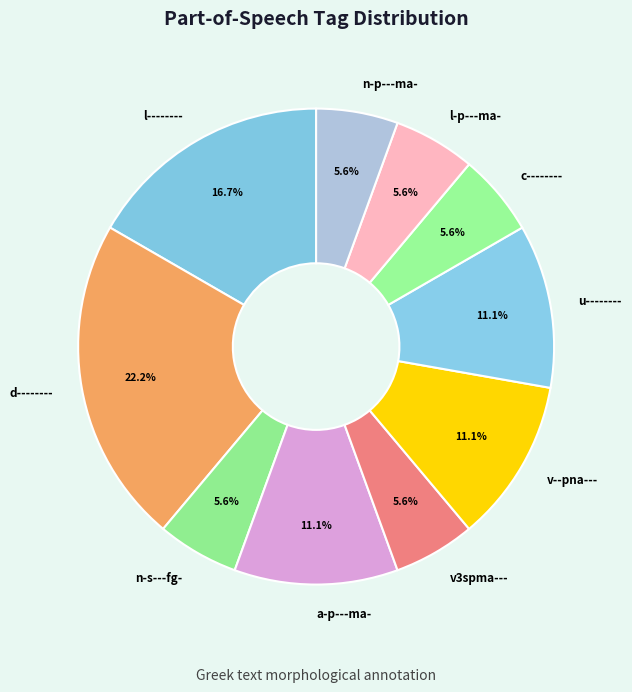

Which category has the biggest portion of the pie?

d--------